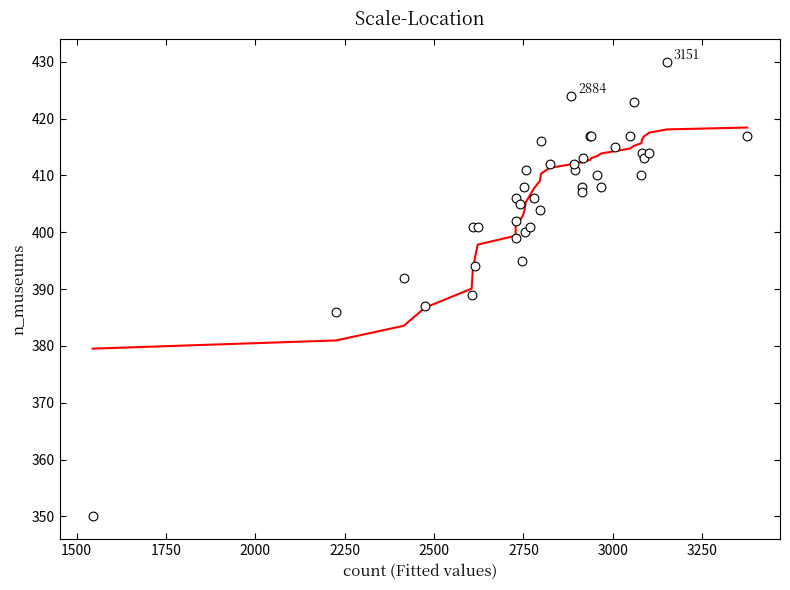

What Y value in the scatter plot is closest to 390?

389